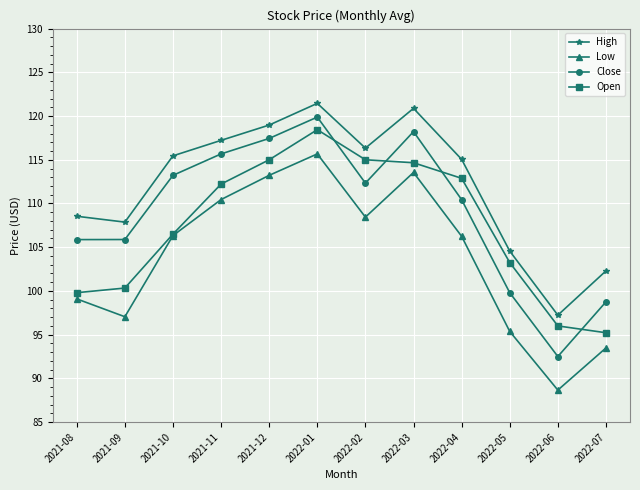

What value does the Open series have at 2021-09?

100.3